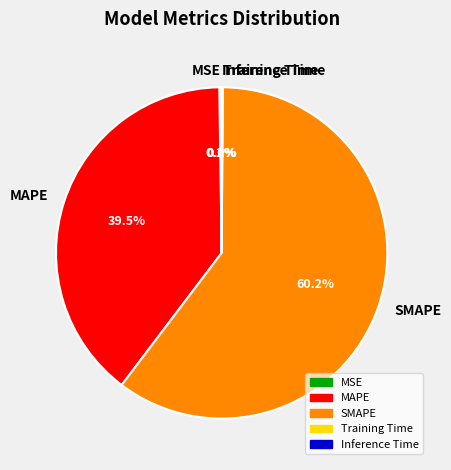

Does SMAPE represent more than half of the total?

Yes